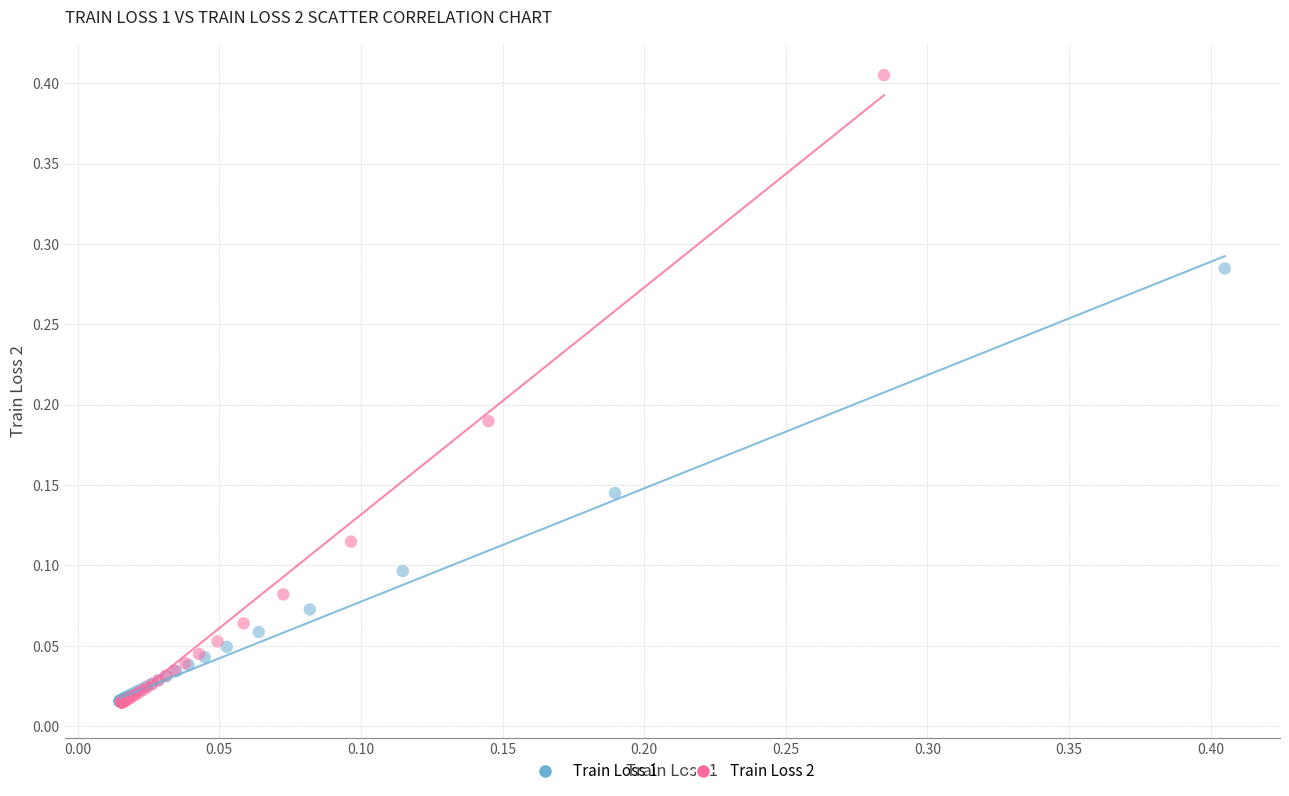

Which series reaches the maximum Y coordinate?

Train Loss 2